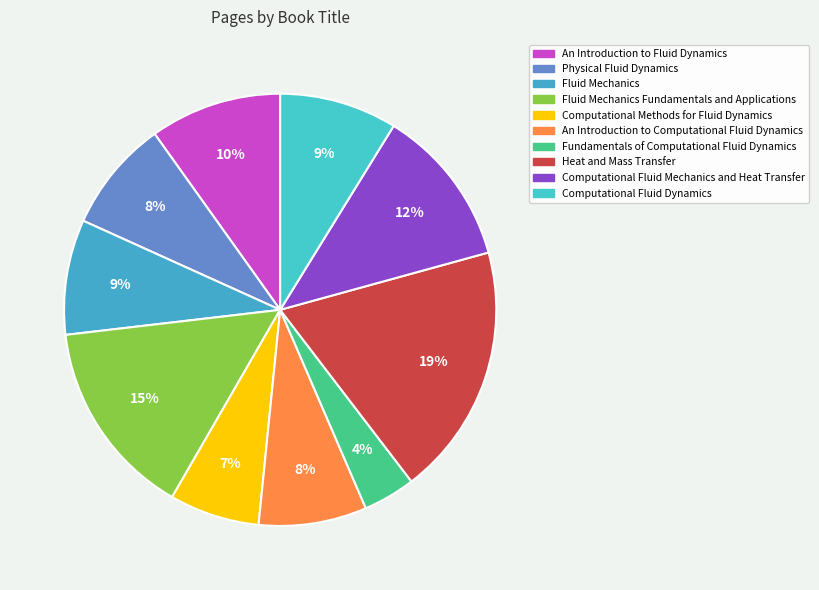

How many segments does this pie chart have?

10